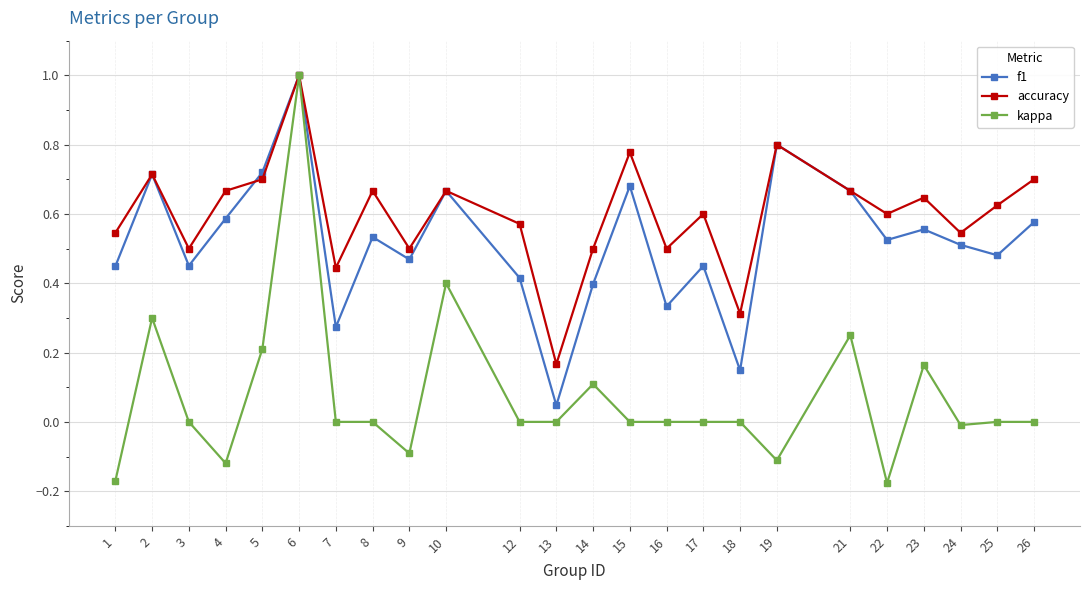

At which category is the sum across all series the highest?

6